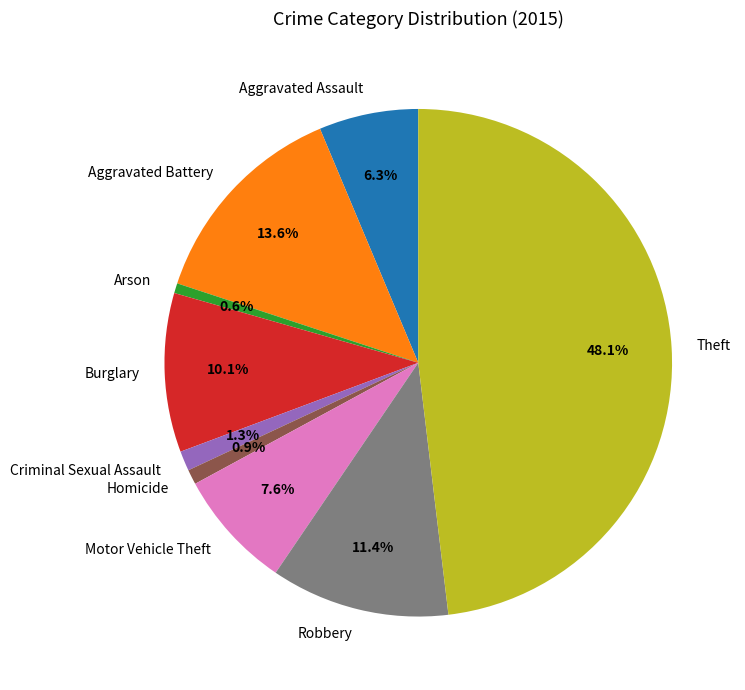

What is the total percentage of Robbery and Criminal Sexual Assault?

12.7%